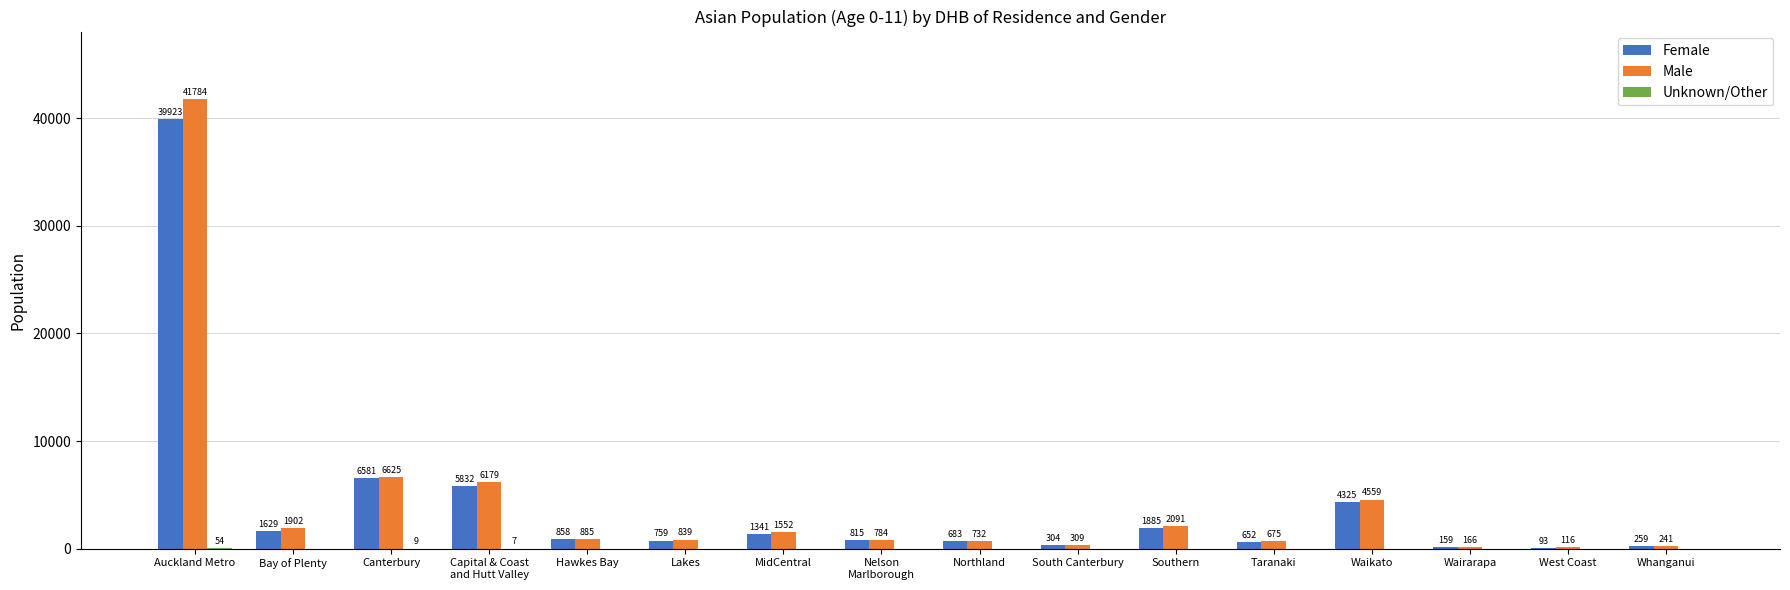

At which category is the sum across all series the highest?

Auckland Metro